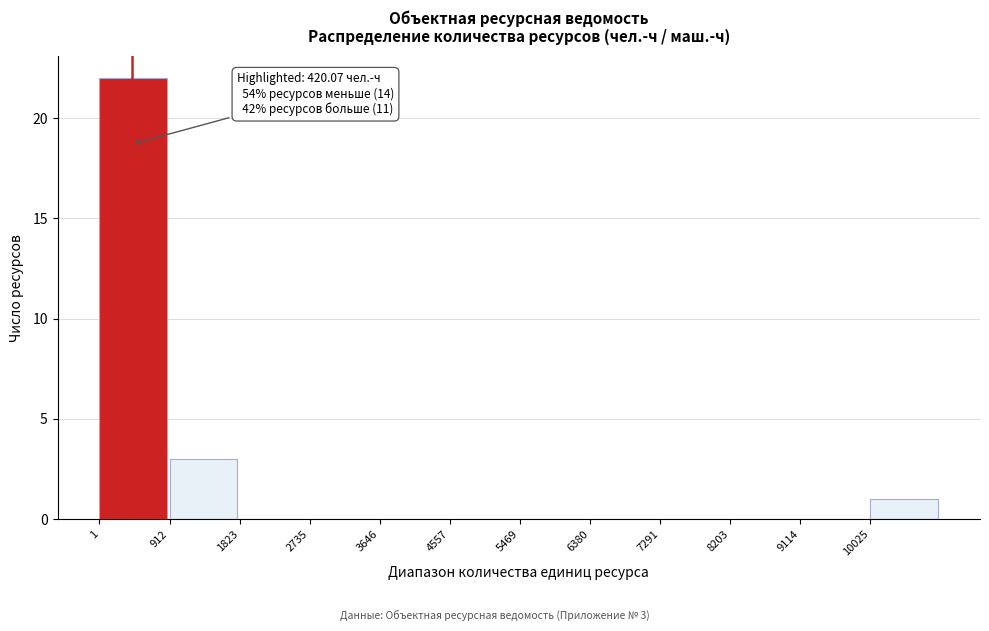

Which range on the x-axis has the tallest bar?

0 to 900